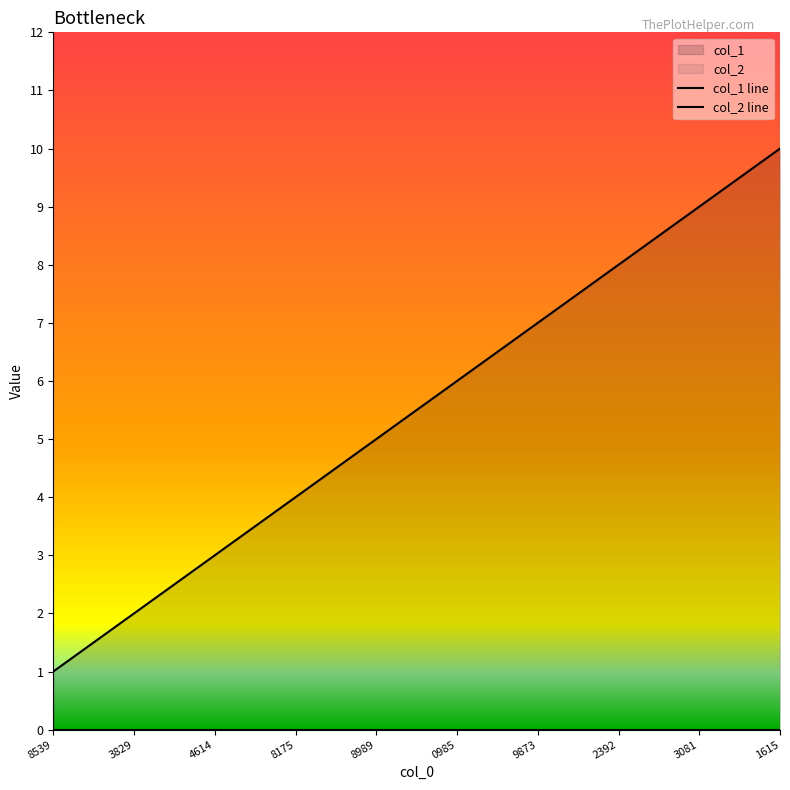

Which label corresponds to the smallest value in the chart?

8539